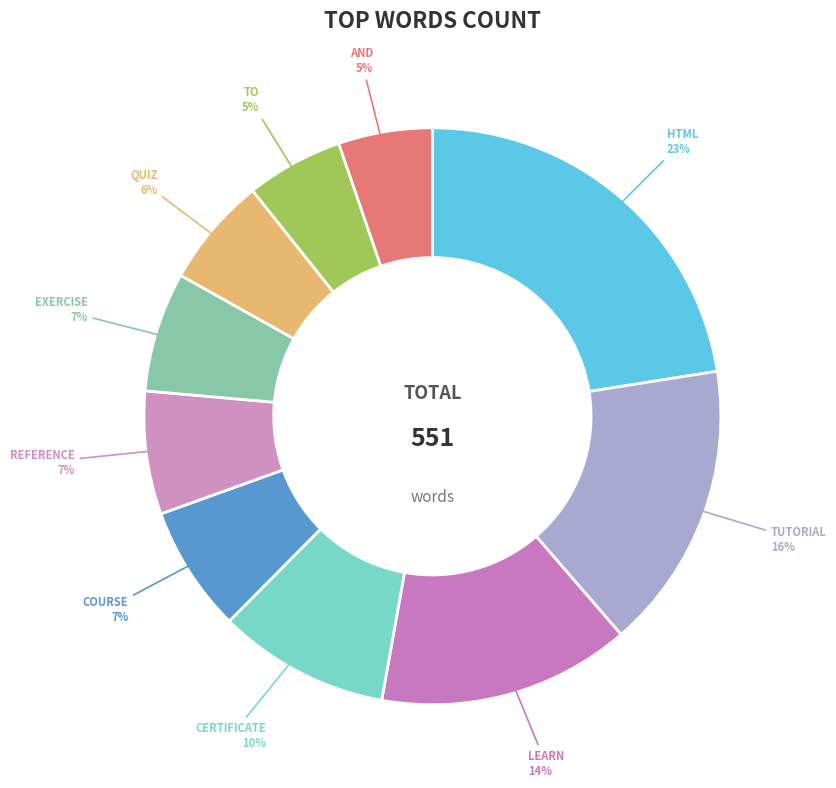

Is there any slice that represents more than half of the pie?

No